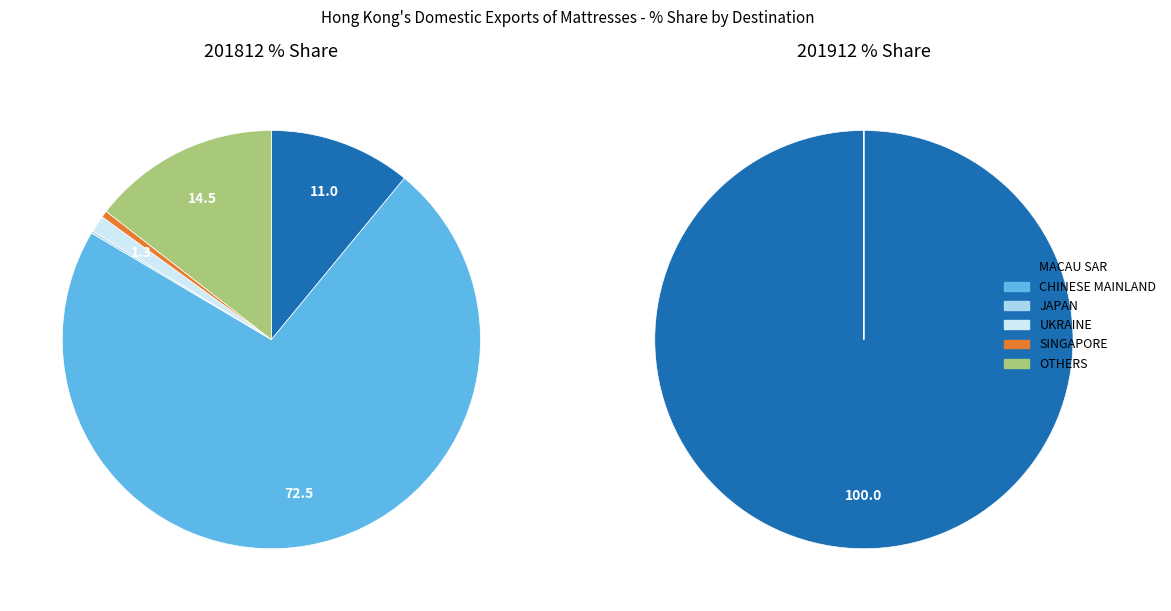

True or false: All individual countries accounts for 45% of the total.

False